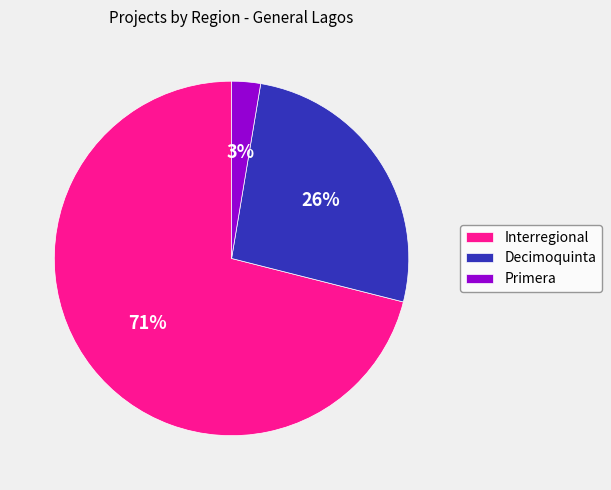

Is there any slice that represents more than half of the pie?

Yes